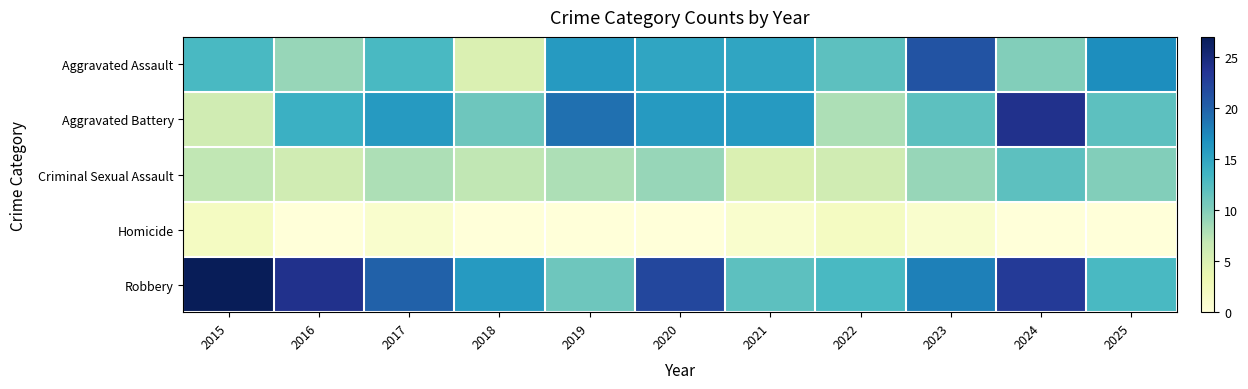

At which category is the sum across all series the highest?

2024